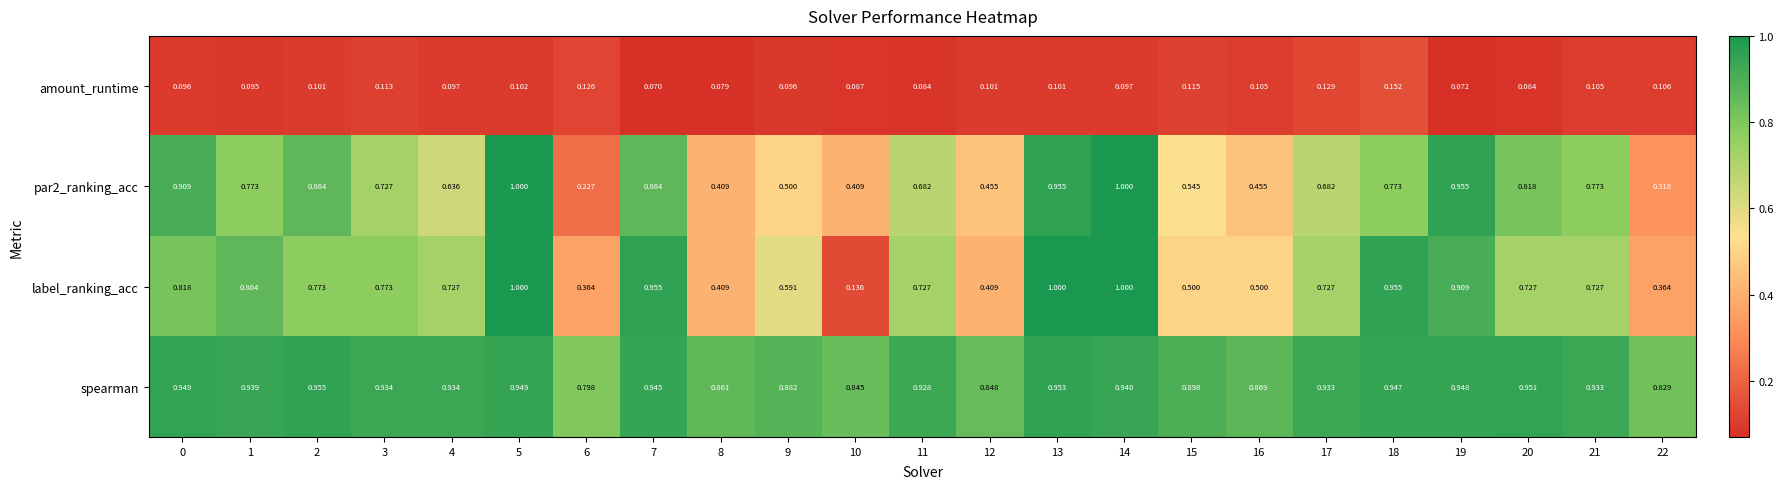

At 12, list the series in order from smallest to largest.

amount_runtime, label_ranking_acc, par2_ranking_acc, spearman